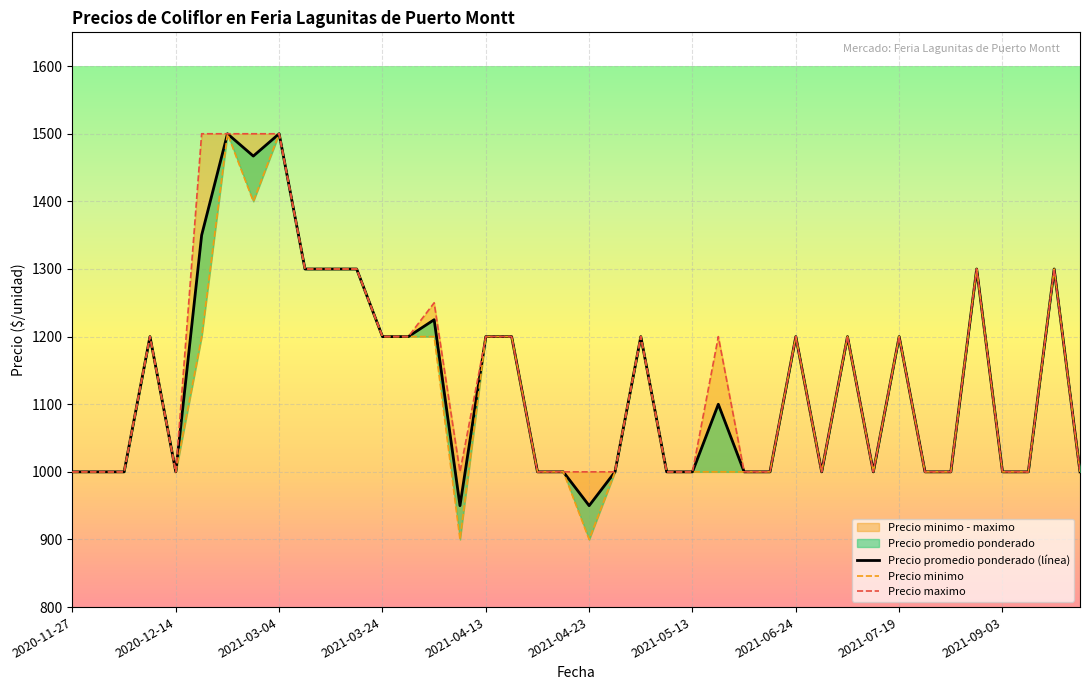

What is the total value across all series at 2021-04-13?

3600